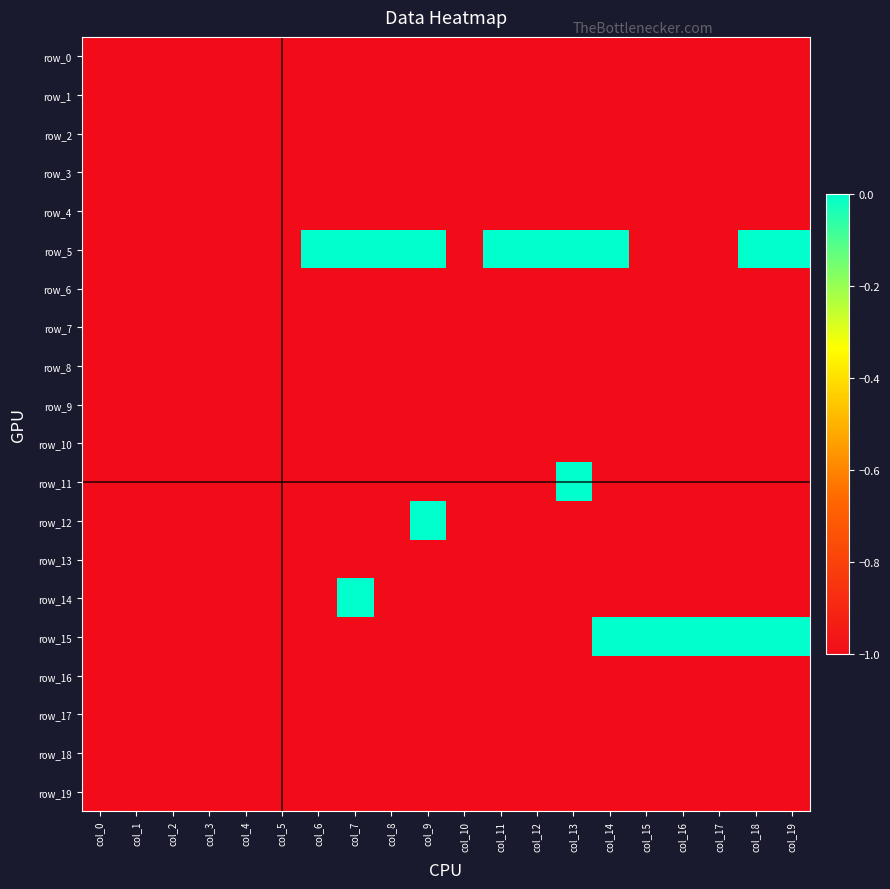

List the labels in order of row_19 value, smallest first.

col_0, col_1, col_2, col_3, col_4, col_5, col_6, col_7, col_8, col_9, col_10, col_11, col_12, col_13, col_14, col_15, col_16, col_17, col_18, col_19